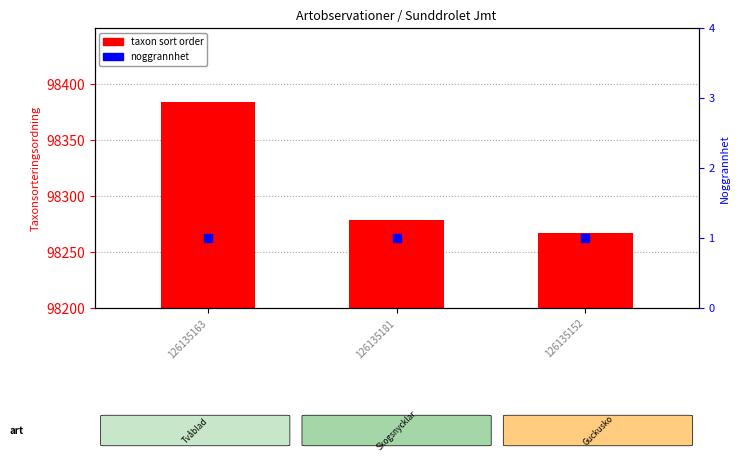

Which series has the largest total across all categories?

taxon sort order